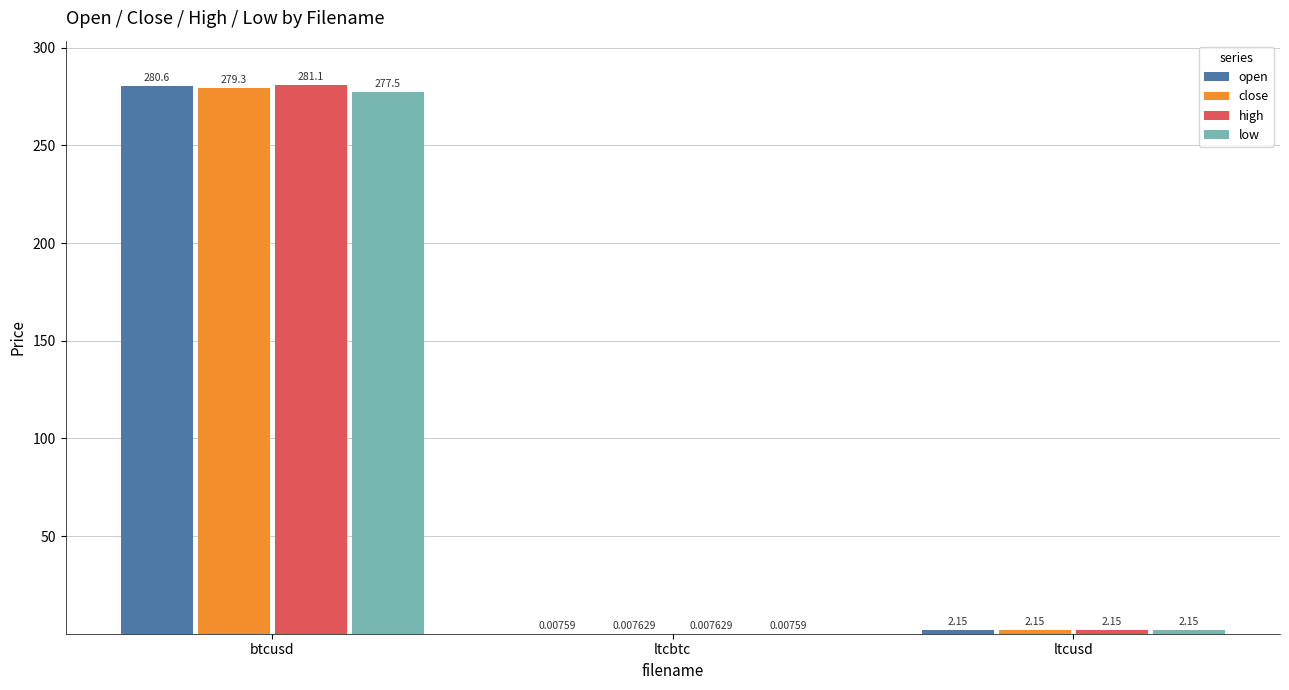

Which series has the largest total across all categories?

high